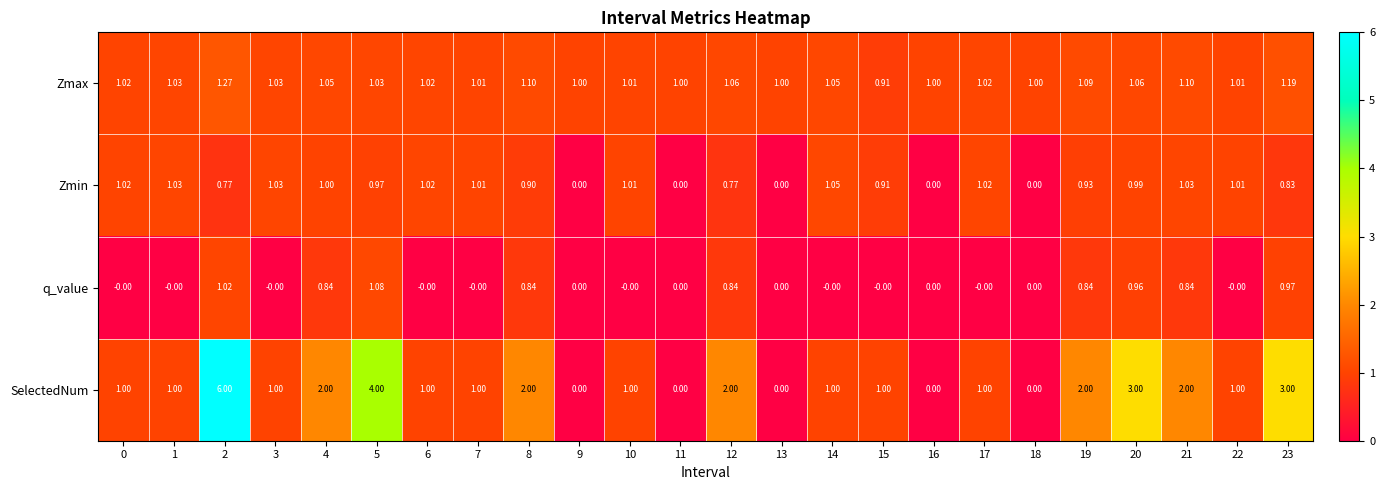

Is the value of Zmin at 0 greater than the value of SelectedNum at 5?

No